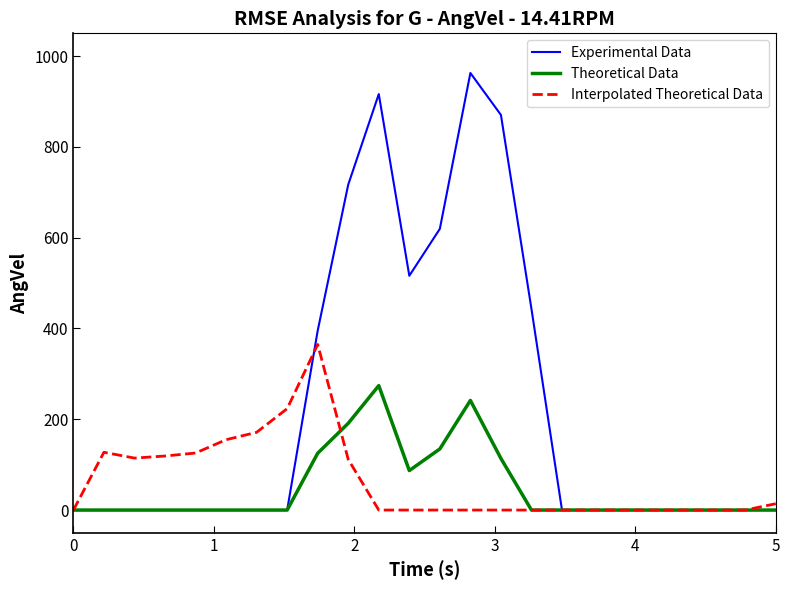

Rank the series by their maximum value, from highest to lowest.

Experimental Data, Interpolated Theoretical Data, Theoretical Data